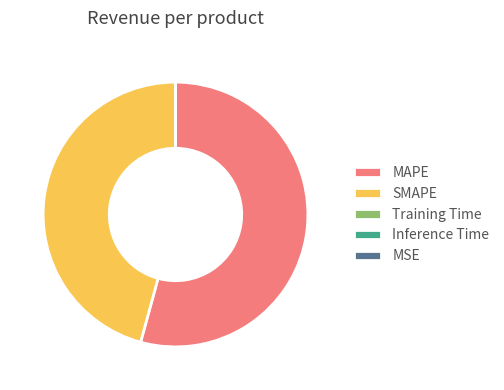

Which category has the biggest portion of the pie?

MAPE